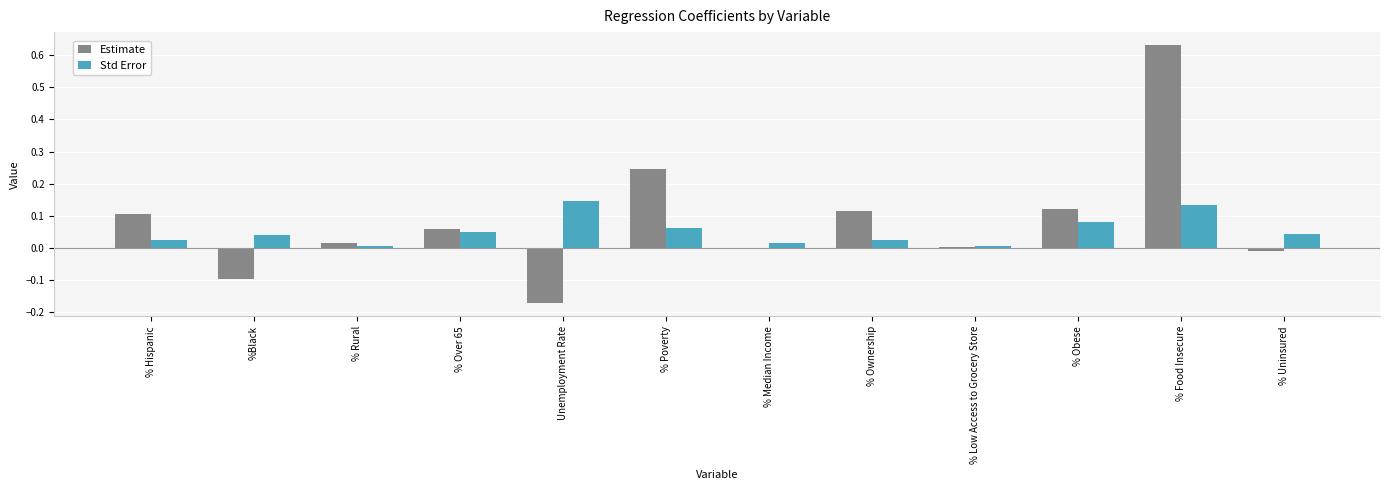

At which label does Estimate reach its peak?

% Food Insecure